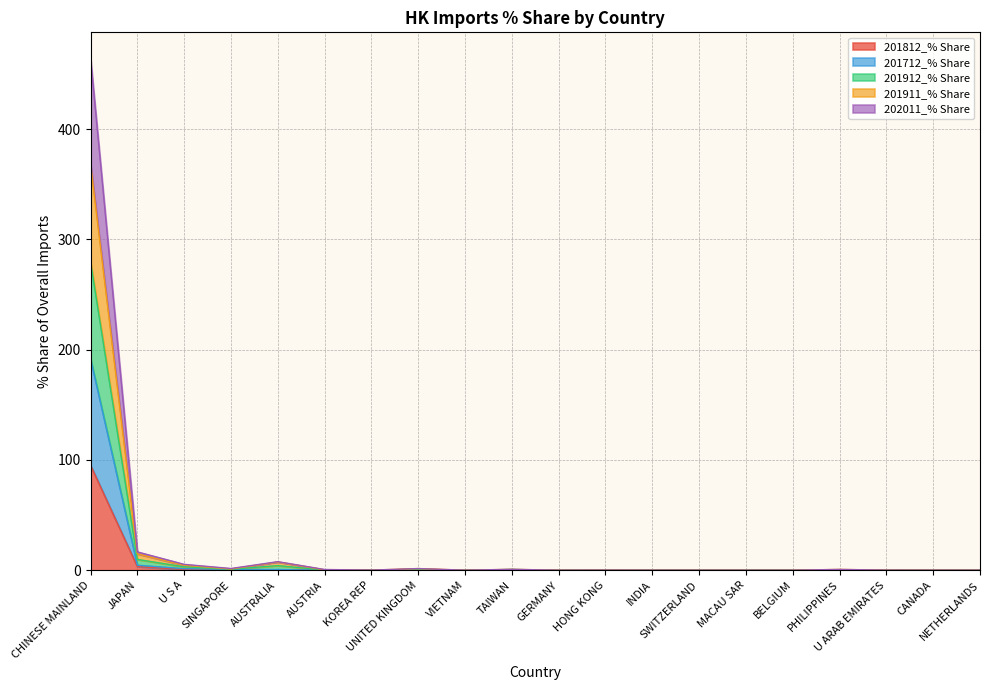

What is the highest value of the 201812_% Share series?

95.1